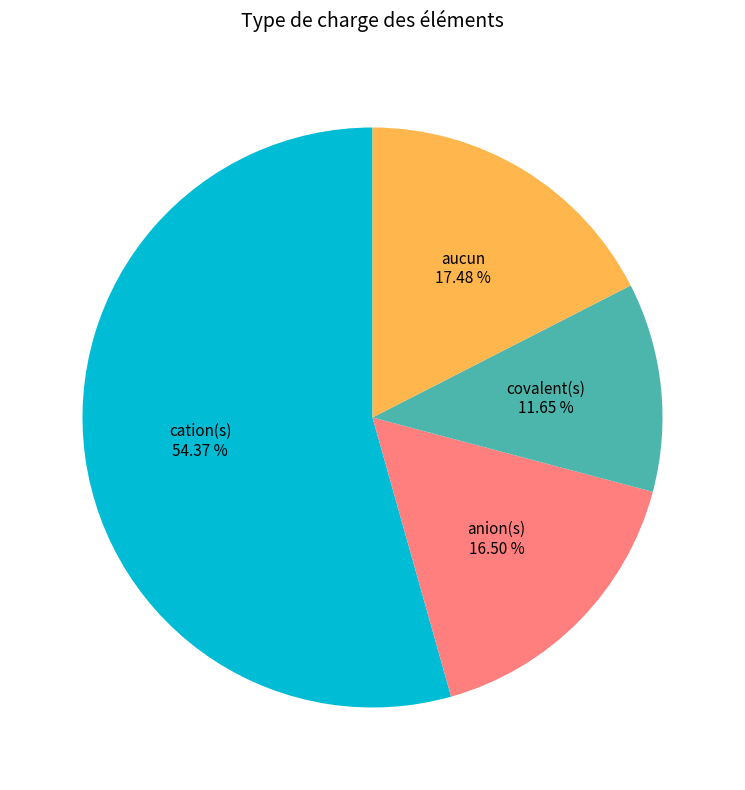

To the nearest percent, what percentage of the pie is aucun?

17%